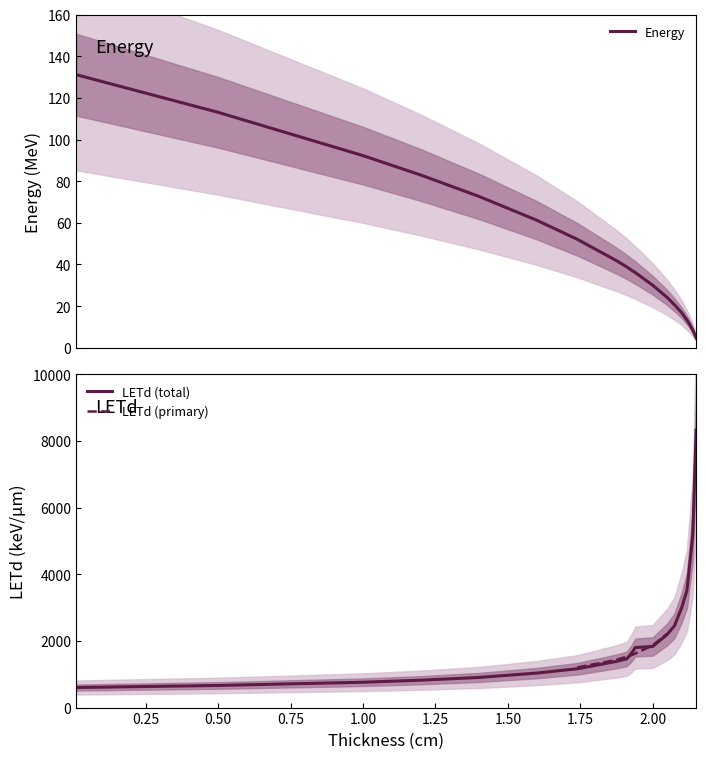

Reading left to right, transcribe all the data shown in this chart.

Energy: 131.1	113.1	92.3	82.9	72.7	61.2	52.0	42.2	38.9	37.4	36.1	30.0	24.1	20.7	16.8	13.3	11.8	8.6	4.7
LETd: 602.2	663.6	760.9	822.5	904.2	1036.0	1165.3	1378.1	1460.3	1607.4	1802.8	1834.2	2197.5	2454.0	2996.6	3512.2	4065.6	5144.2	8328.6